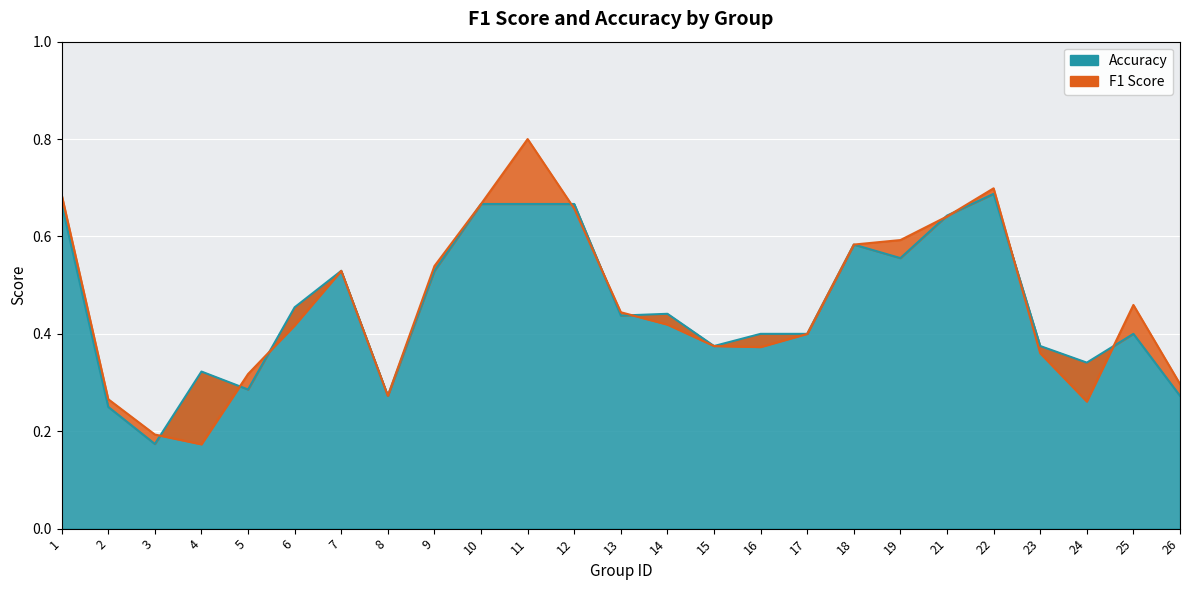

Between which two adjacent categories do accuracy and f1 first intersect?

3 and 4